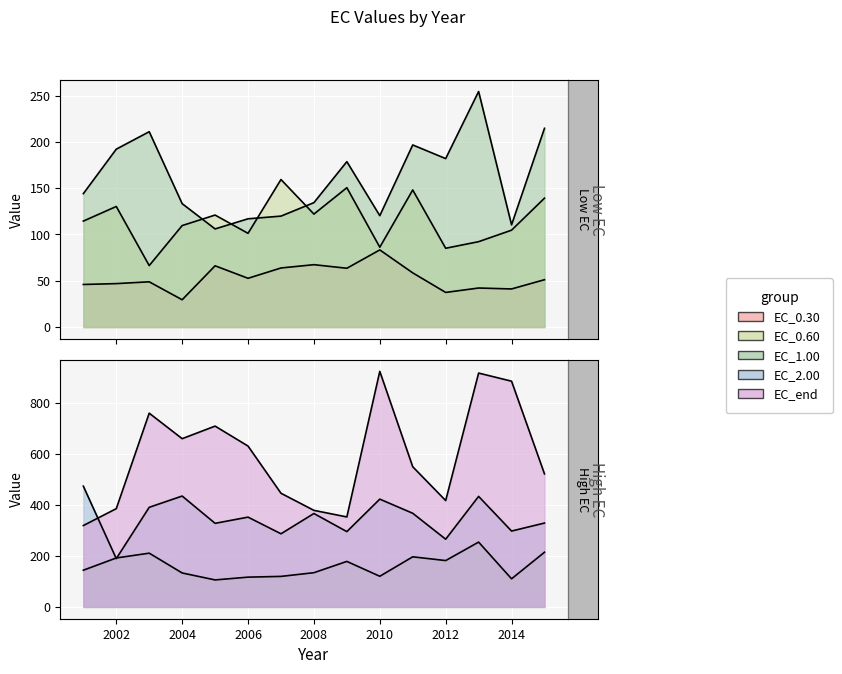

What is the average value of the EC_1.00 series?

161.0